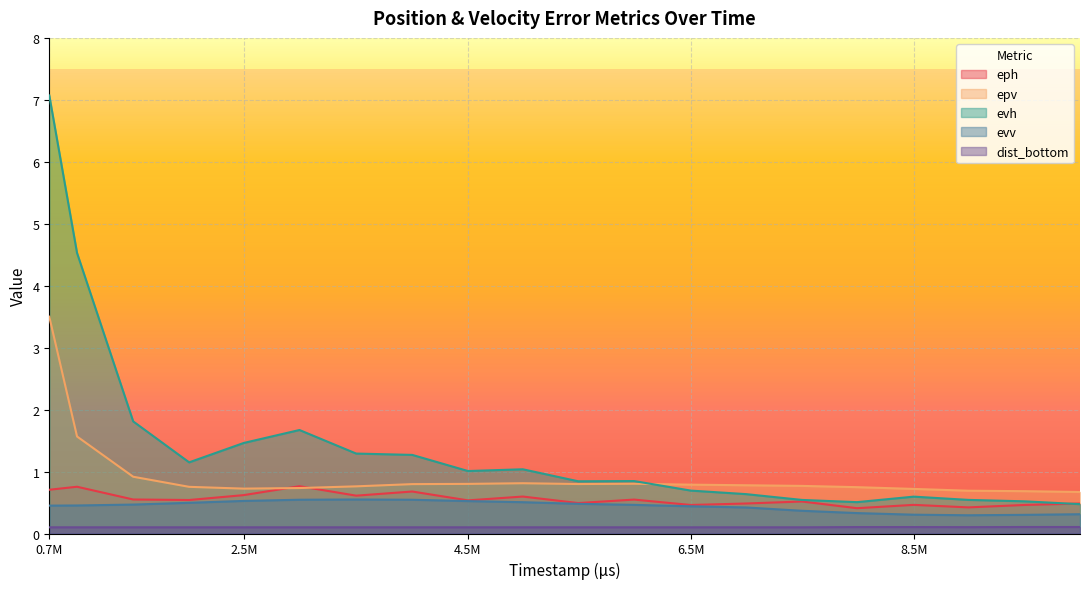

The evh series shows 1.0 at 4.5M. True or false?

True